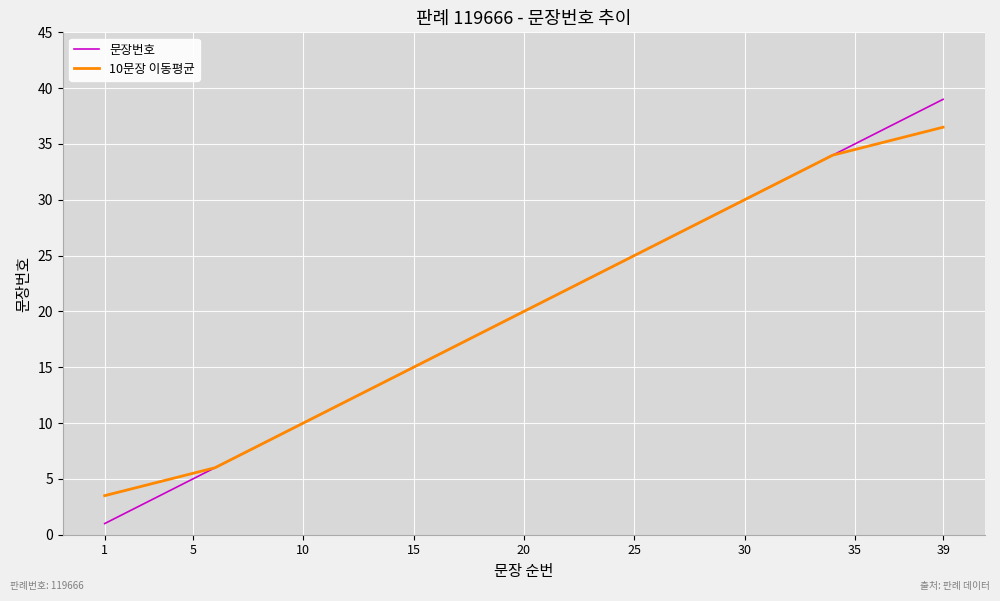

What is the sum of all 문장번호 values?

780.0